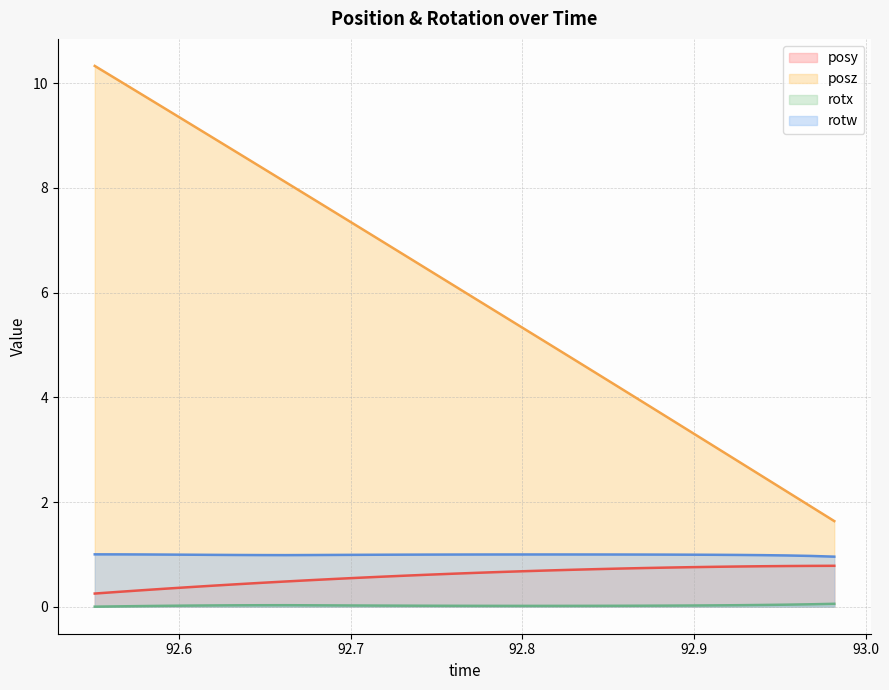

In rotx, how many points are higher than both neighbors (excluding endpoints)?

1